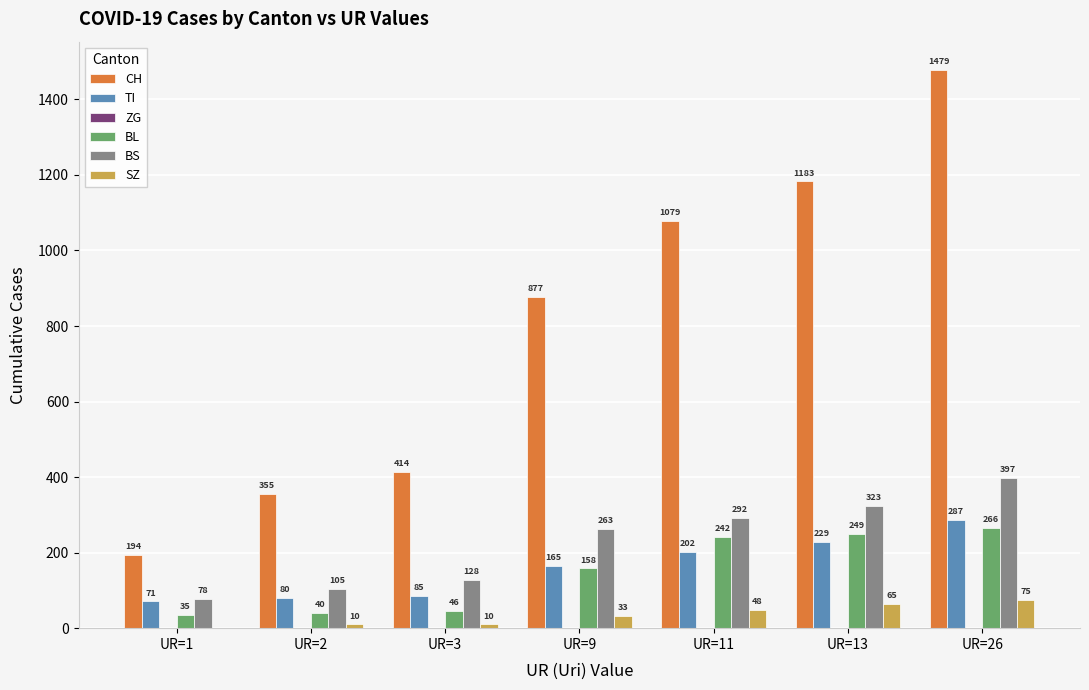

Reading left to right, what are all the values shown in this chart?

CH: UR=1=194	UR=2=355	UR=3=414	UR=9=877	UR=11=1079	UR=13=1183	UR=26=1479
TI: UR=1=71	UR=2=80	UR=3=85	UR=9=165	UR=11=202	UR=13=229	UR=26=287
BL: UR=1=35	UR=2=40	UR=3=46	UR=9=158	UR=11=242	UR=13=249	UR=26=266
BS: UR=1=78	UR=2=105	UR=3=128	UR=9=263	UR=11=292	UR=13=323	UR=26=397
SZ: UR=1=0	UR=2=10	UR=3=10	UR=9=33	UR=11=48	UR=13=65	UR=26=75